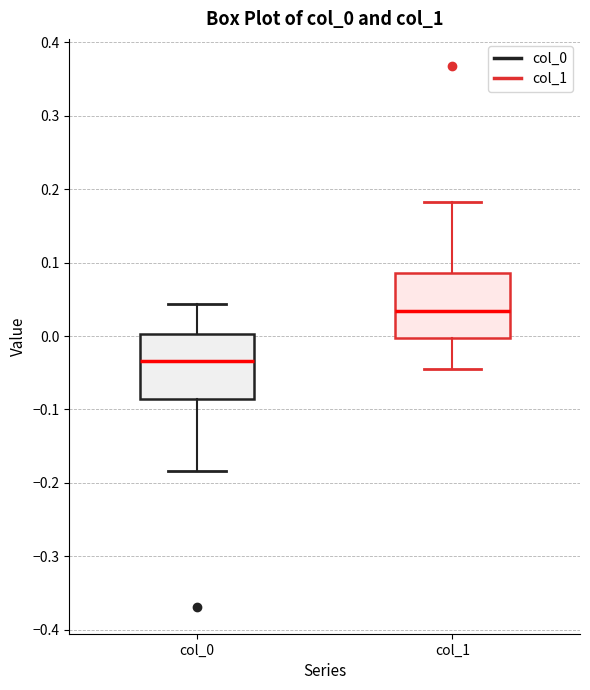

Which box has the lowest median line?

col_0